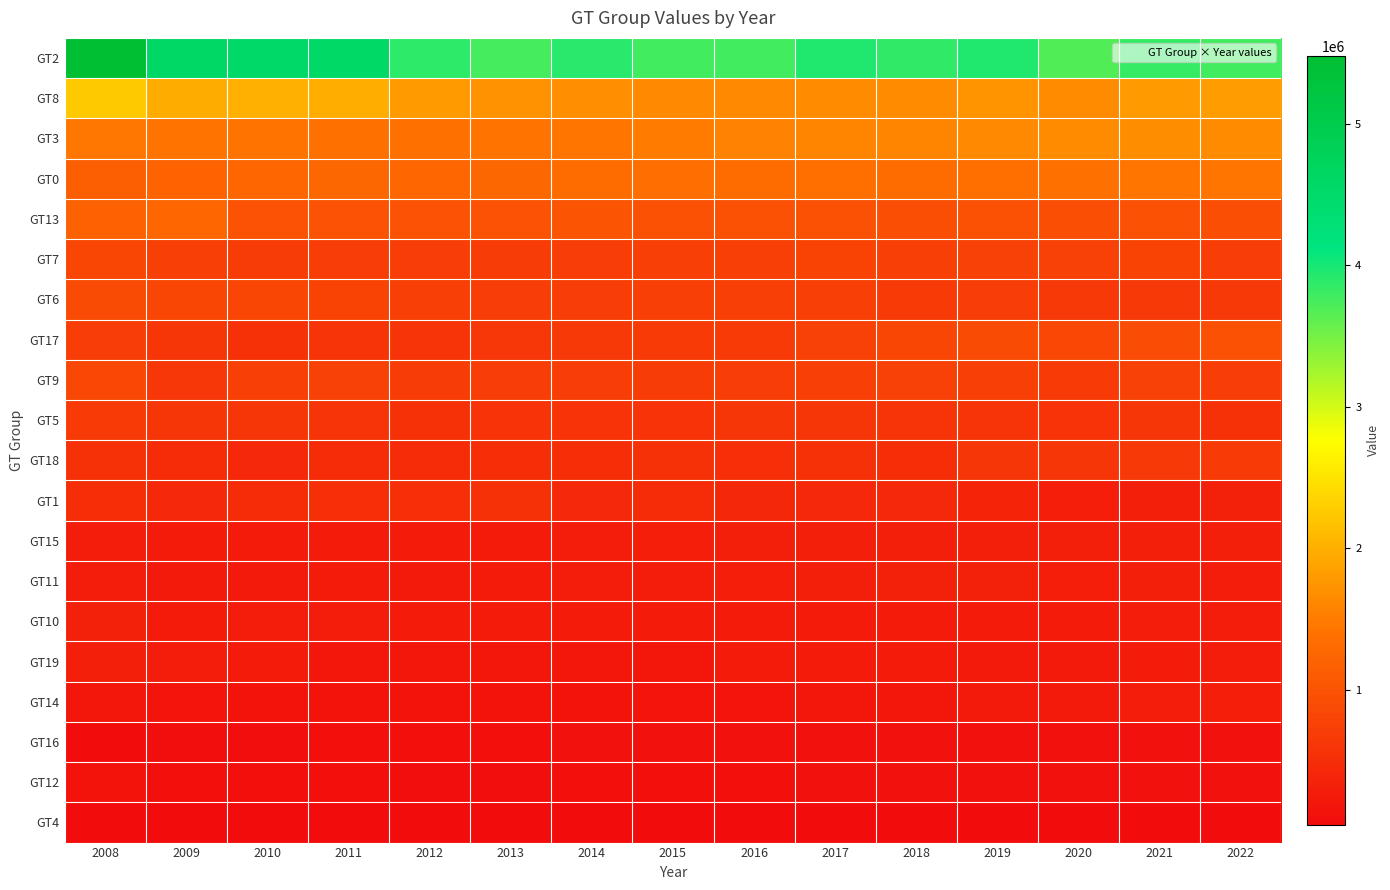

Rank the series by their maximum value, from highest to lowest.

GT2, GT8, GT3, GT0, GT13, GT17, GT6, GT9, GT7, GT18, GT5, GT1, GT11, GT10, GT15, GT19, GT14, GT12, GT16, GT4